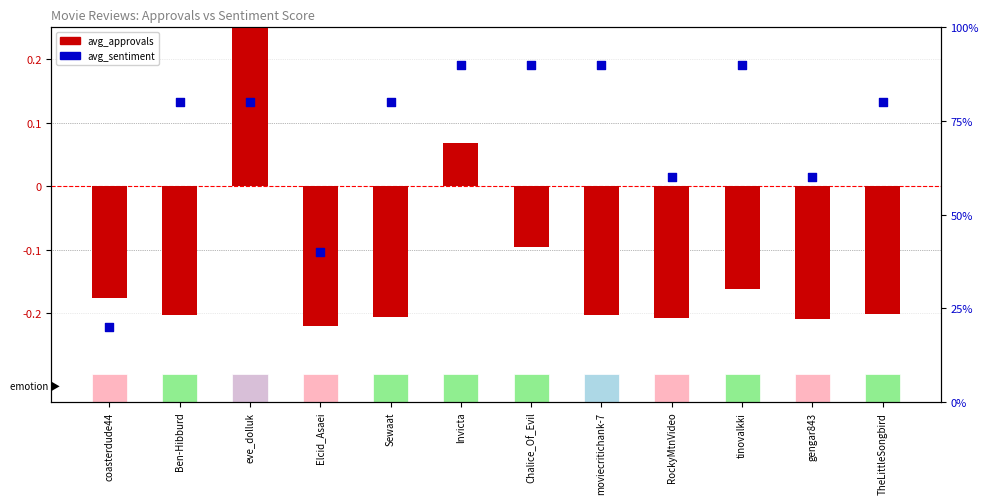

What are all the series names shown in the legend?

avg_approvals, avg_sentiment